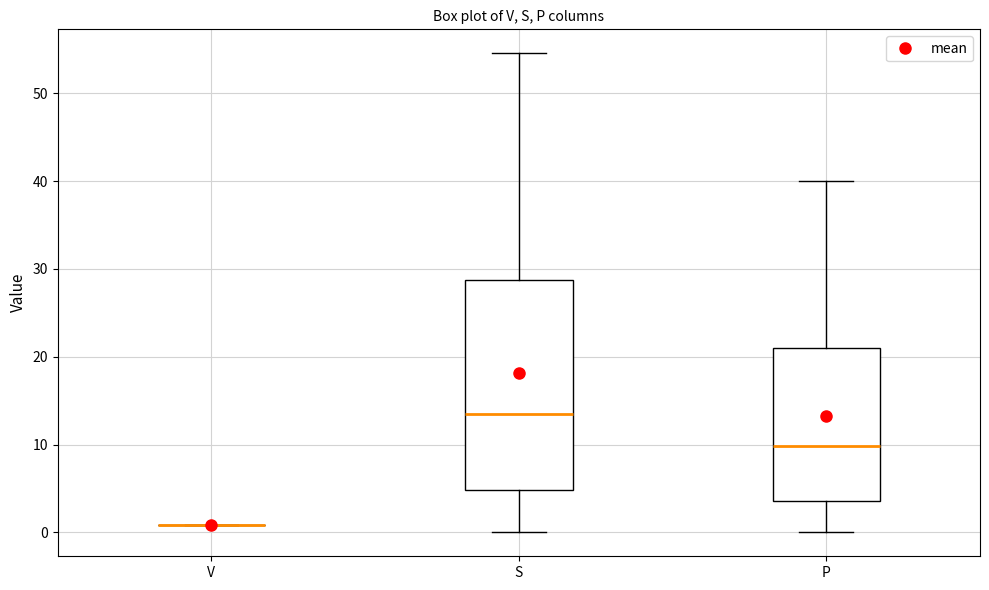

Reading left to right, transcribe this box plot: for each box, give where its median line is, the range the box spans, and where its two whiskers end, as read against the y-axis. The values are not printed on the chart, so give them approximately, as read against the axis.

V: box collapsed to a line at 1, whiskers 1 to 1
S: median 13, box 5 to 29, whiskers 0 to 55
P: median 10, box 4 to 21, whiskers 0 to 40